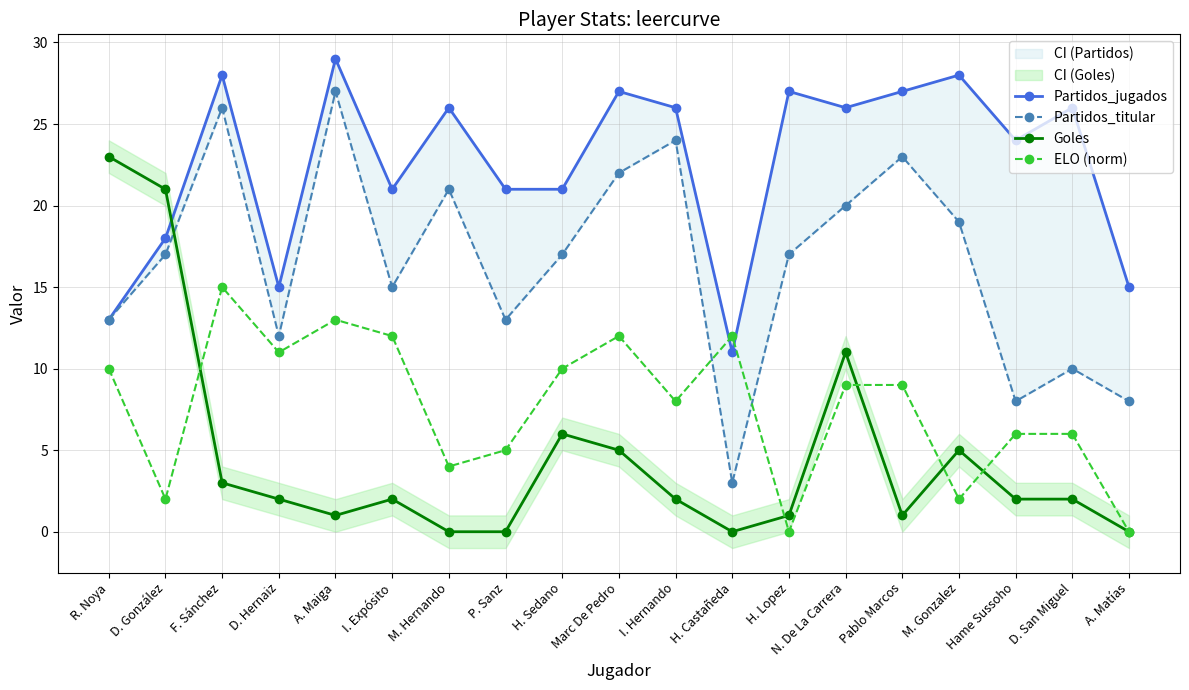

What is the approximate value of Goles at H. Sedano?

6